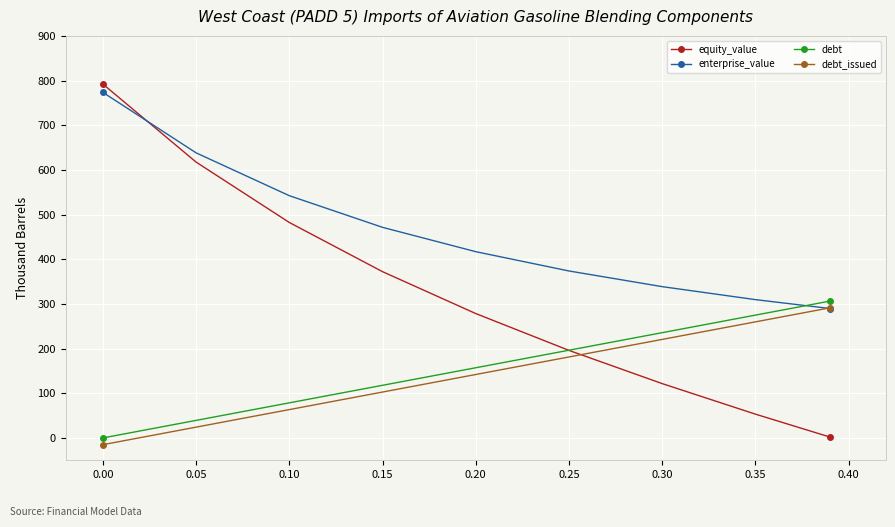

Which series has the largest range (max minus min)?

equity_value